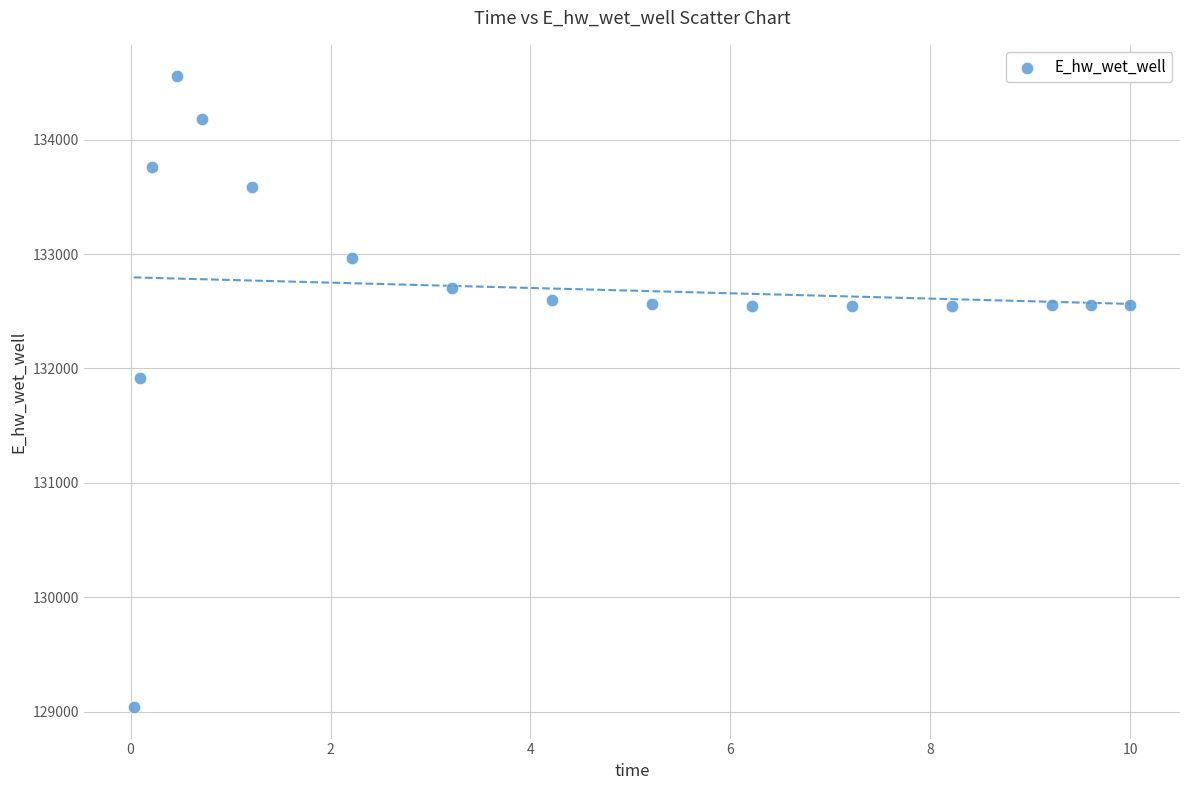

What Y value in the scatter plot is closest to 131797?

131916.6